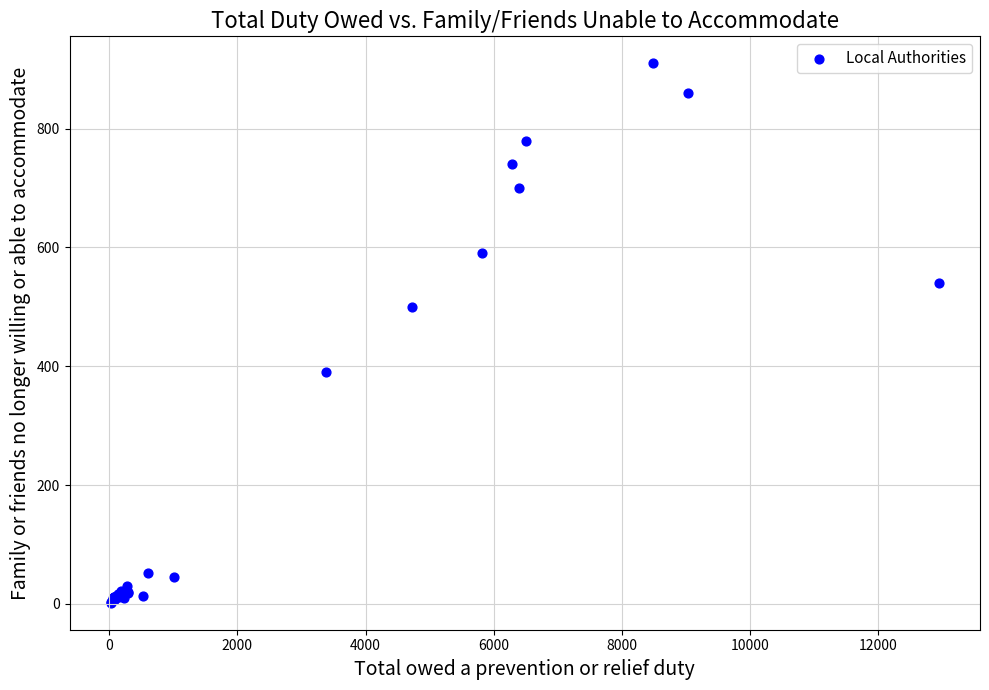

What Y value in the scatter plot is closest to 456?

500